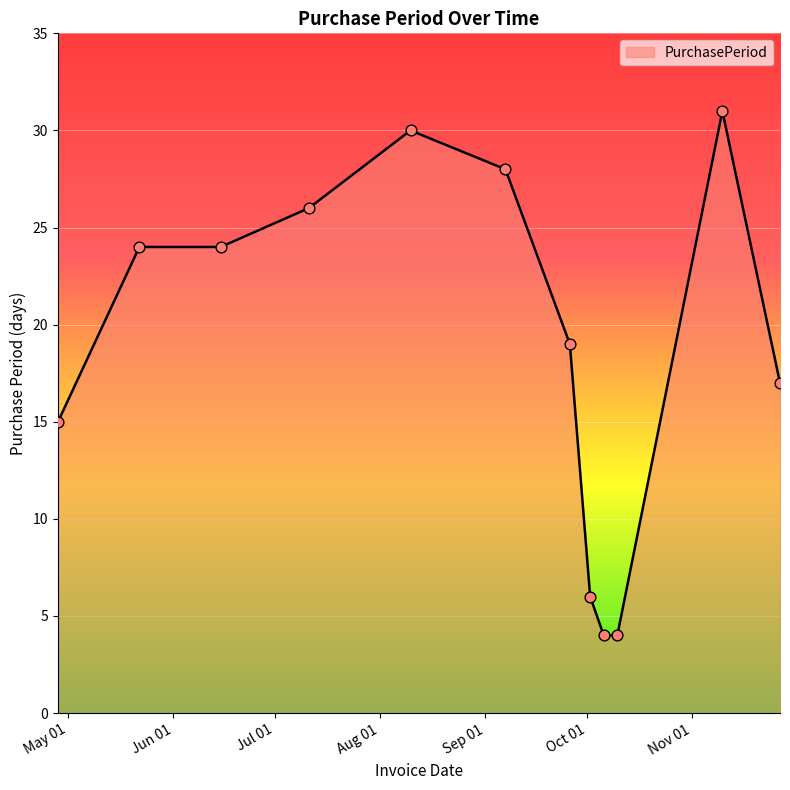

What is the maximum value shown in the chart?

31